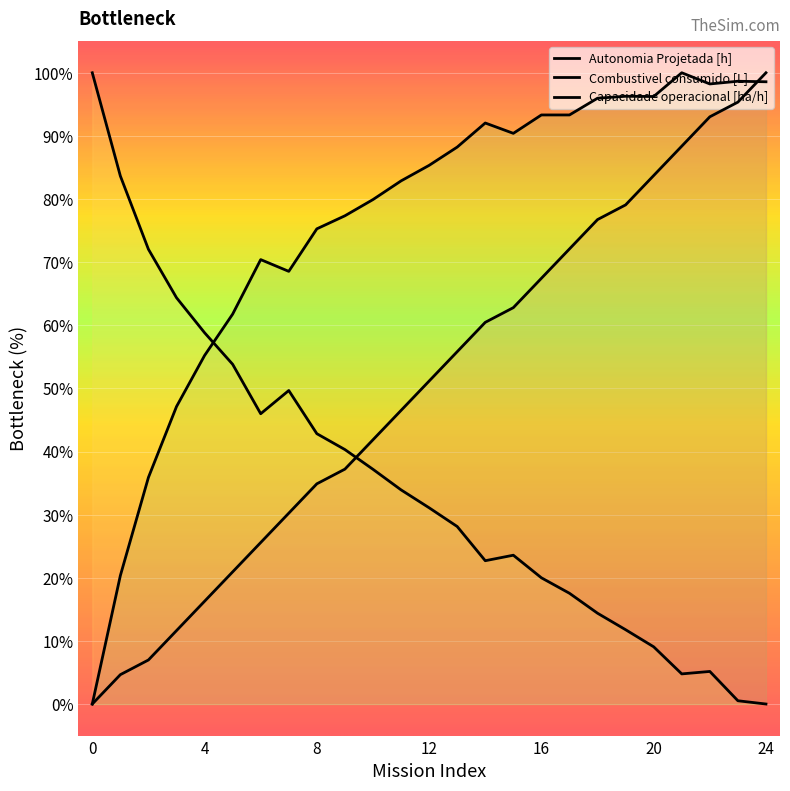

How many values in the Combustivel consumido [L] series exceed 31?

13